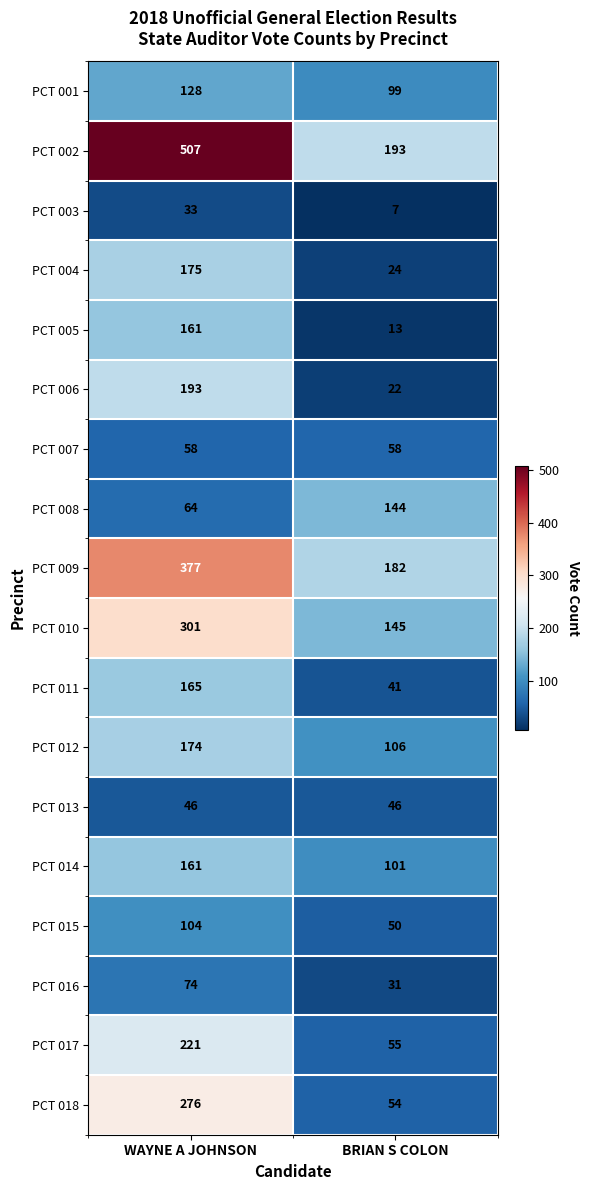

What is the difference between the maximum and minimum values in the PCT 001 series?

29